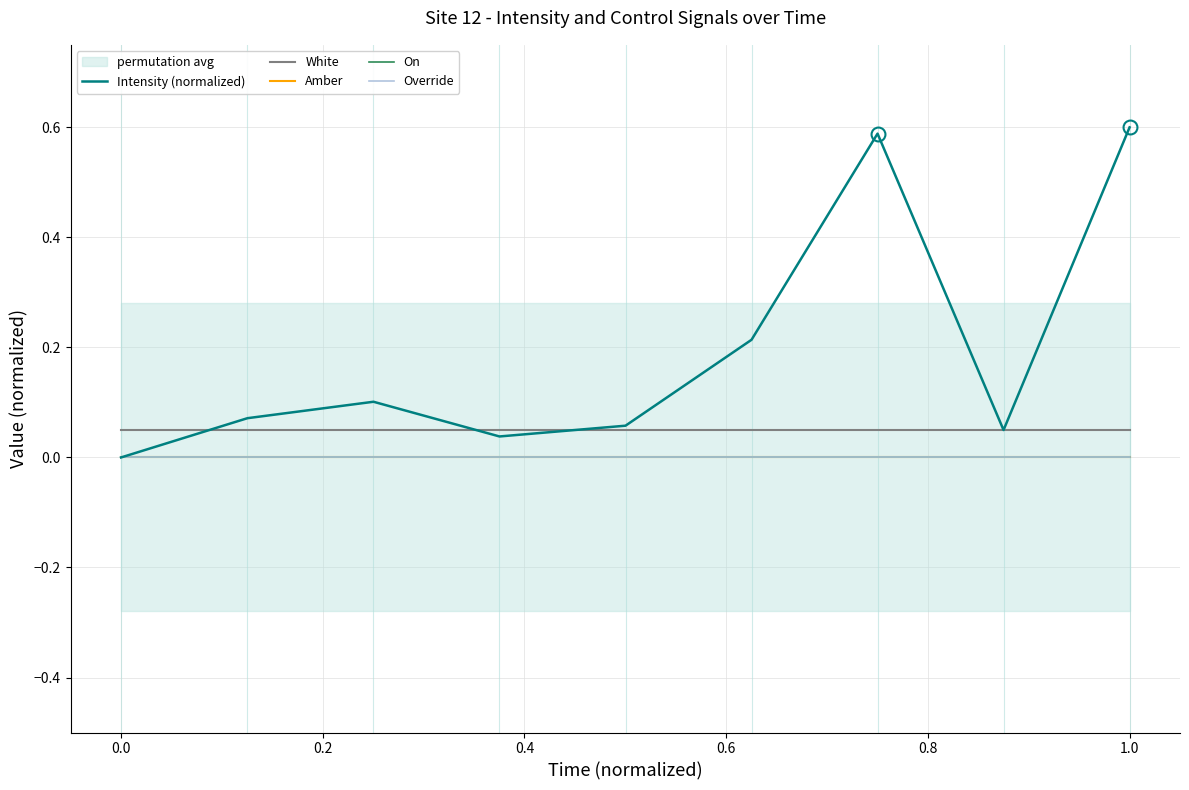

At which category is the sum across all series the highest?

1.0